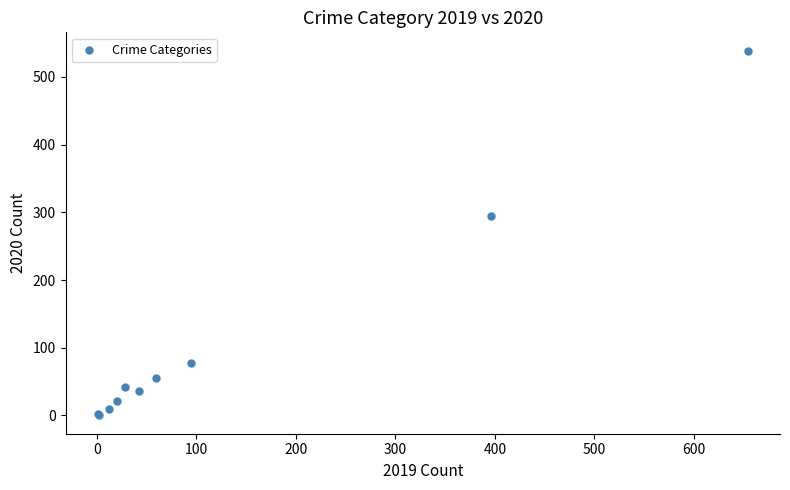

What Y value in the scatter plot is closest to 269?

295